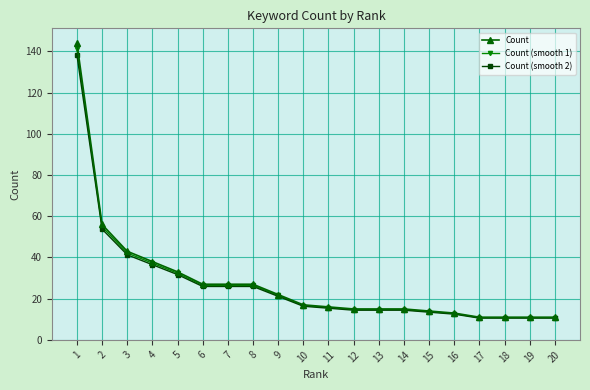

Where does the Count series first go above 17?

1